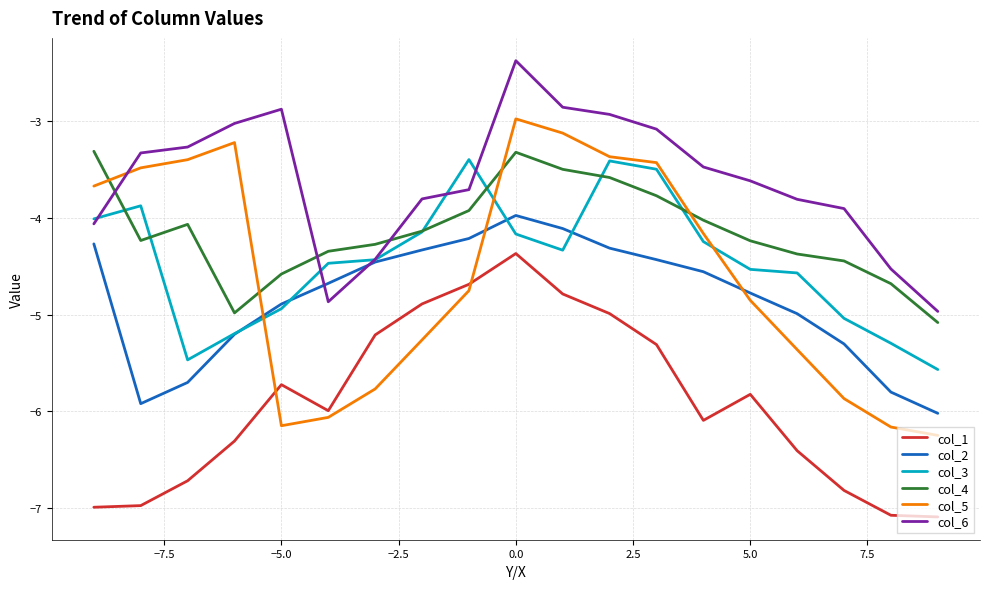

How many interior local peaks does the col_1 series have?

3